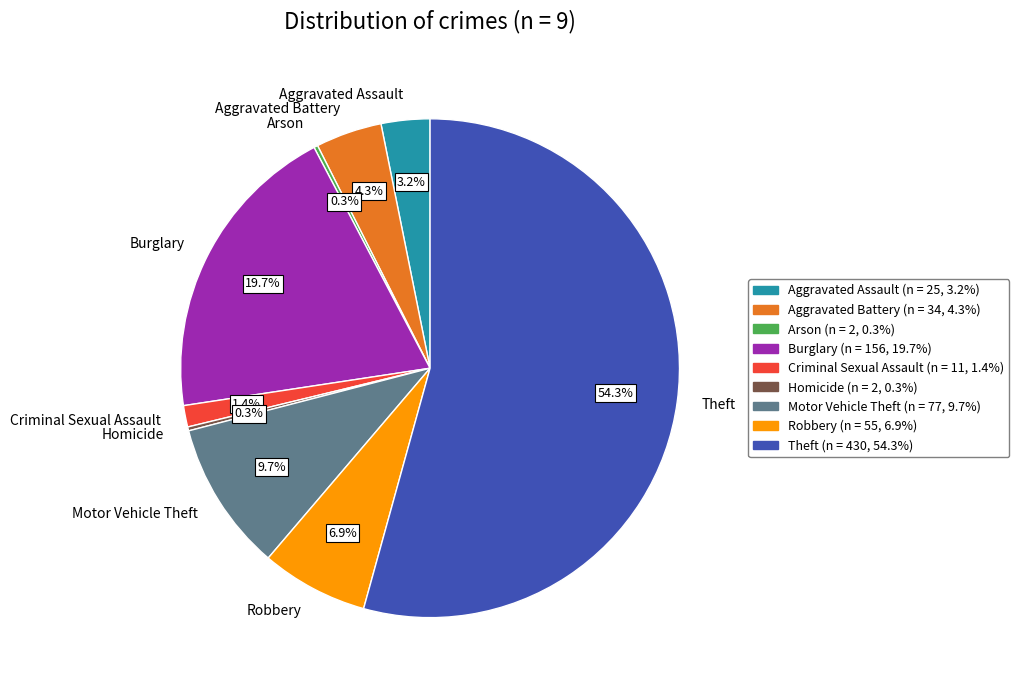

Which slice is the largest?

Theft